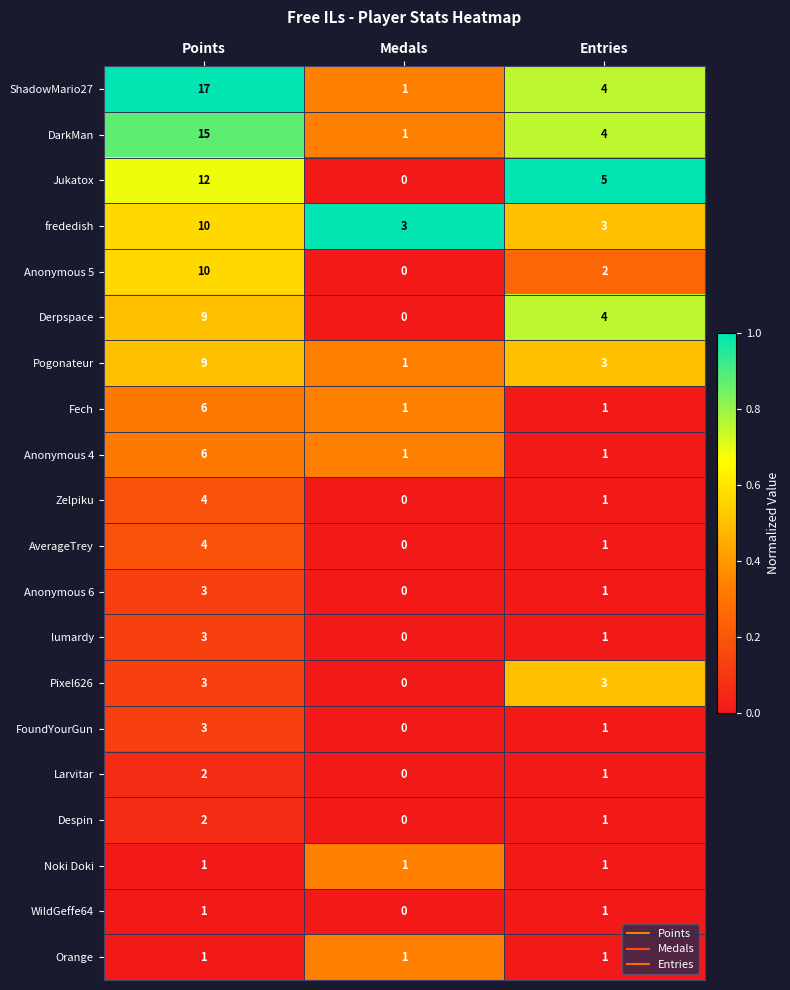

The value of Zelpiku at Entries is 2. True or false?

False